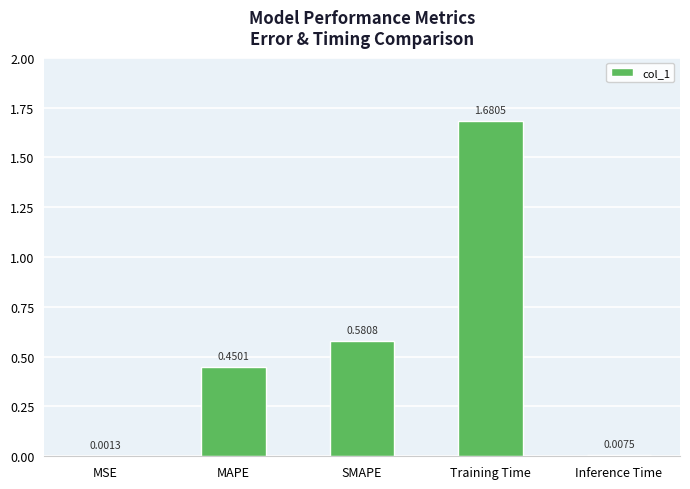

What is the sum of all values?

2.7